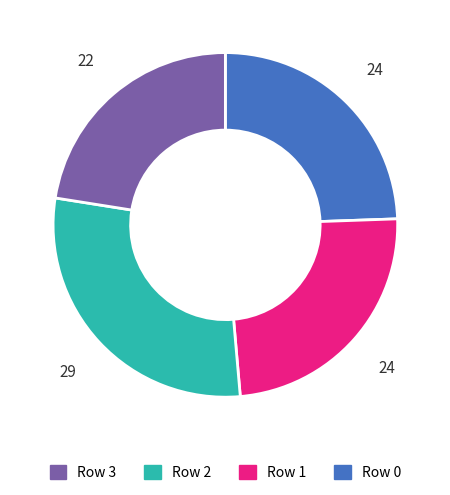

Is there any slice that represents more than half of the pie?

No